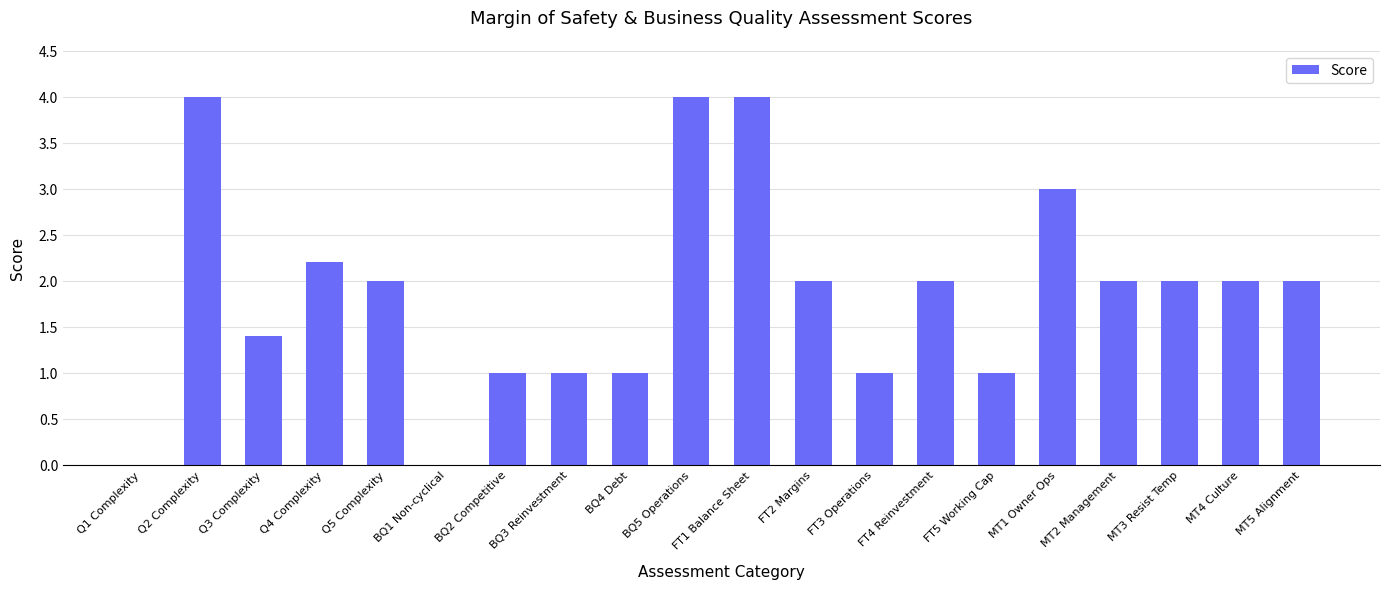

Is it true that the value at Q3 Complexity is 1.4?

True